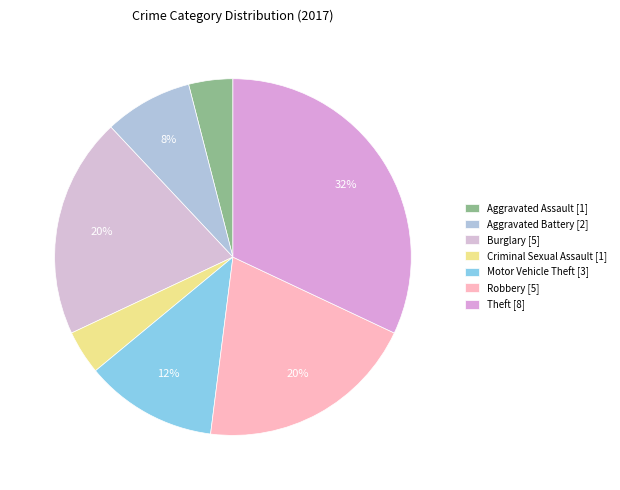

Rank the categories by value from highest to lowest.

Theft, Burglary, Robbery, Motor Vehicle Theft, Aggravated Battery, Aggravated Assault, Criminal Sexual Assault